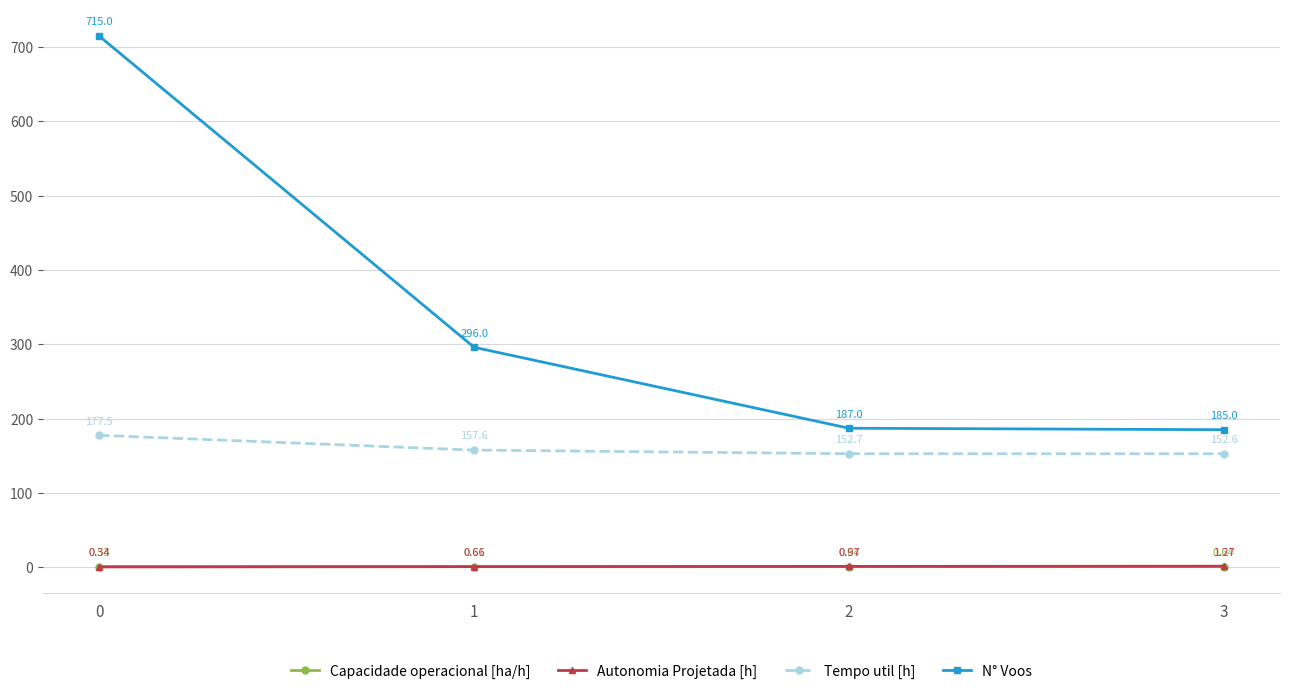

Is this an area chart (filled region under the line)?

No